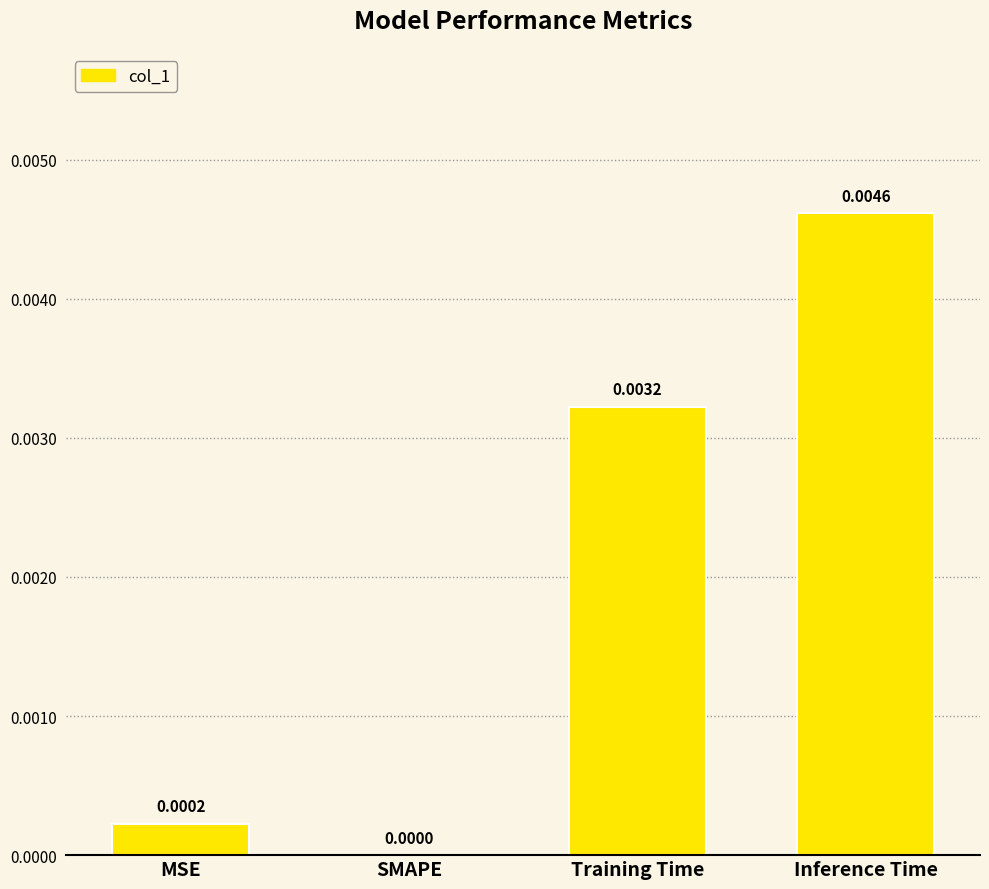

Where is the data nearest to the value 0?

SMAPE